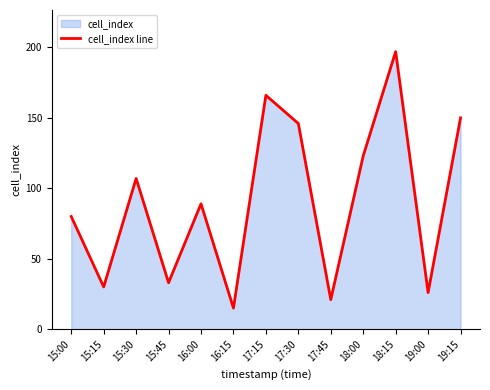

Reading left to right, what are all the values shown in this chart?

80	30	107	33	89	15	166	146	21	123	197	26	150